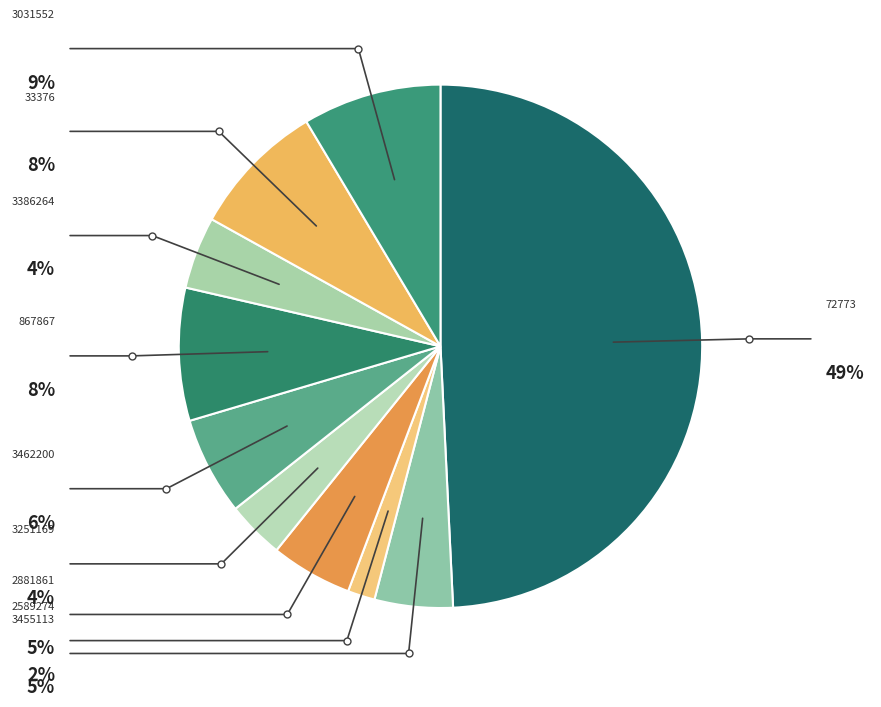

Count the number of slices in the pie.

10